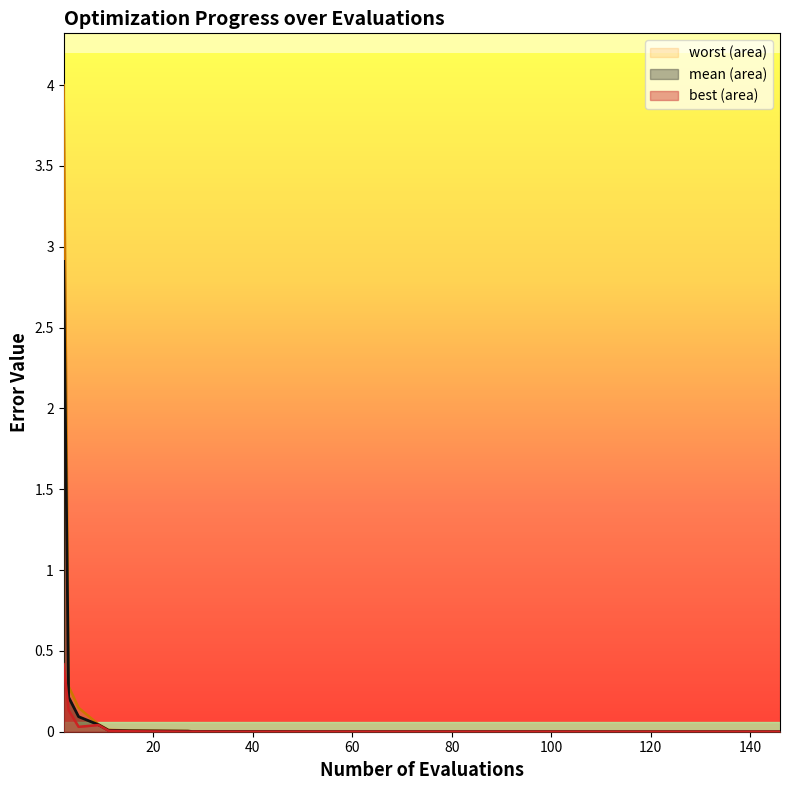

True or false: best and worst cross at least once.

False